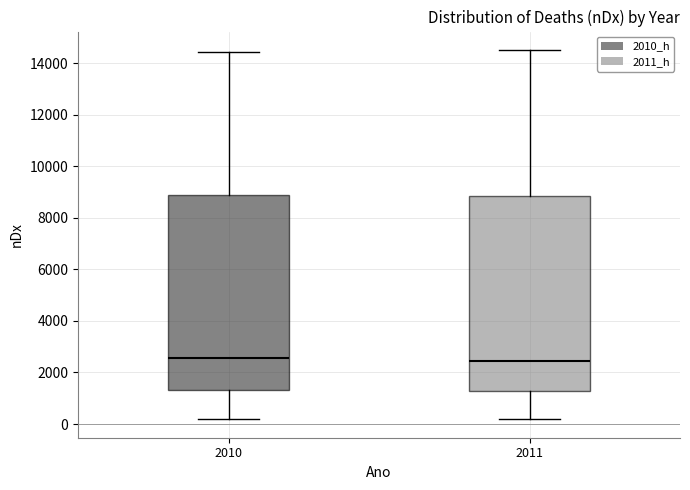

Where is the lower edge of the box at x = 2010 on the y-axis? The values are not printed on the chart, so give them approximately, as read against the axis.

1400